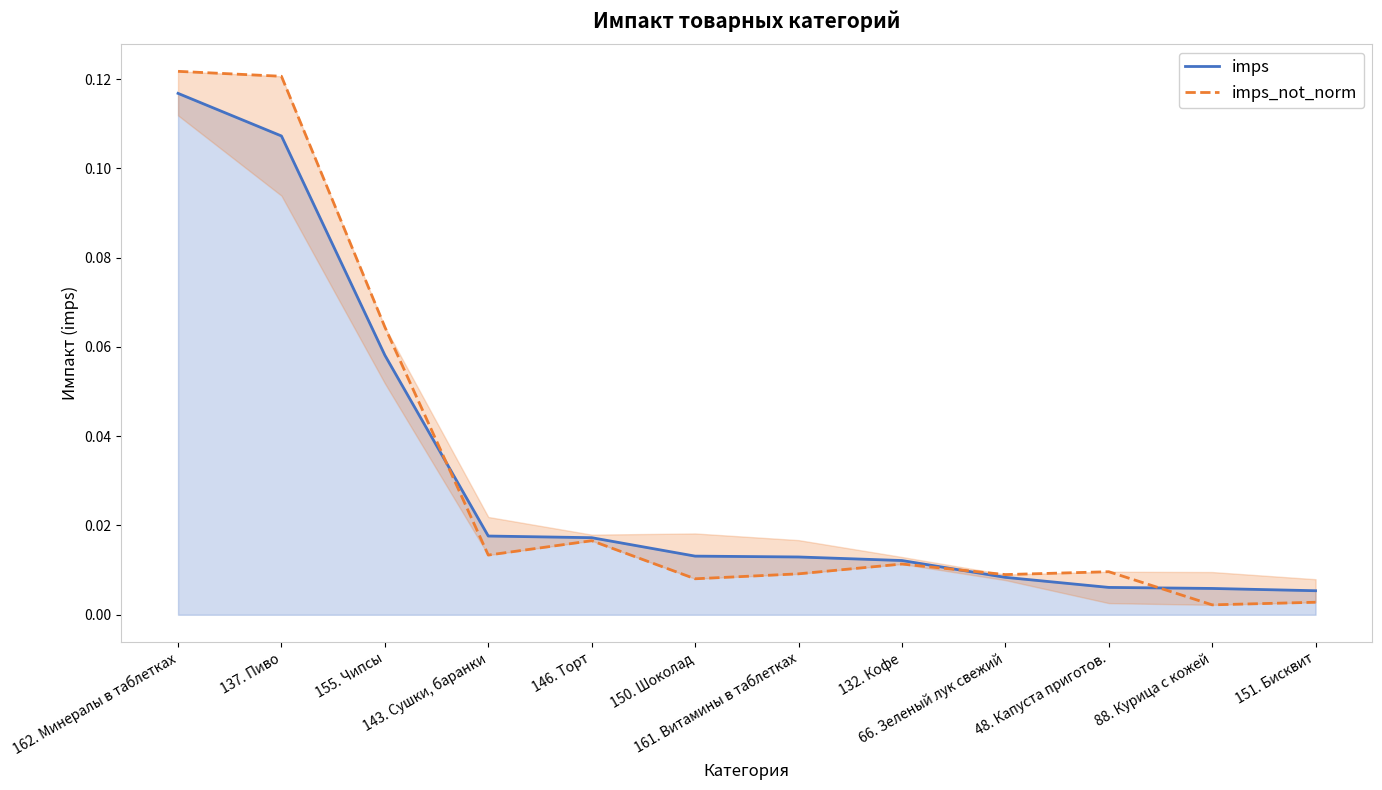

Reading left to right, list all the values displayed in this chart.

imps: 0.1	0.1	0.1	0.0	0.0	0.0	0.0	0.0	0.0	0.0	0.0	0.0
imps_not_norm: 0.1	0.1	0.1	0.0	0.0	0.0	0.0	0.0	0.0	0.0	0.0	0.0